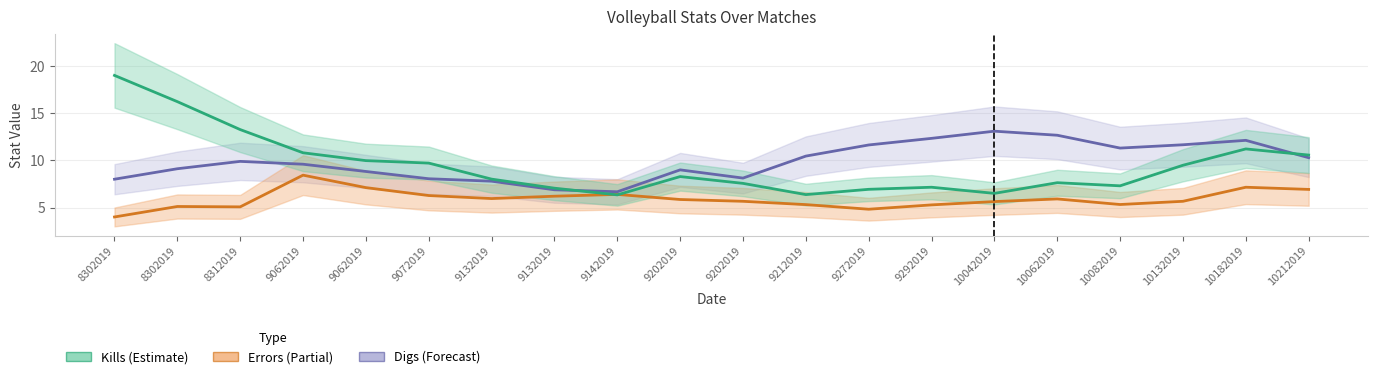

What is the maximum value shown in the chart?

19.0